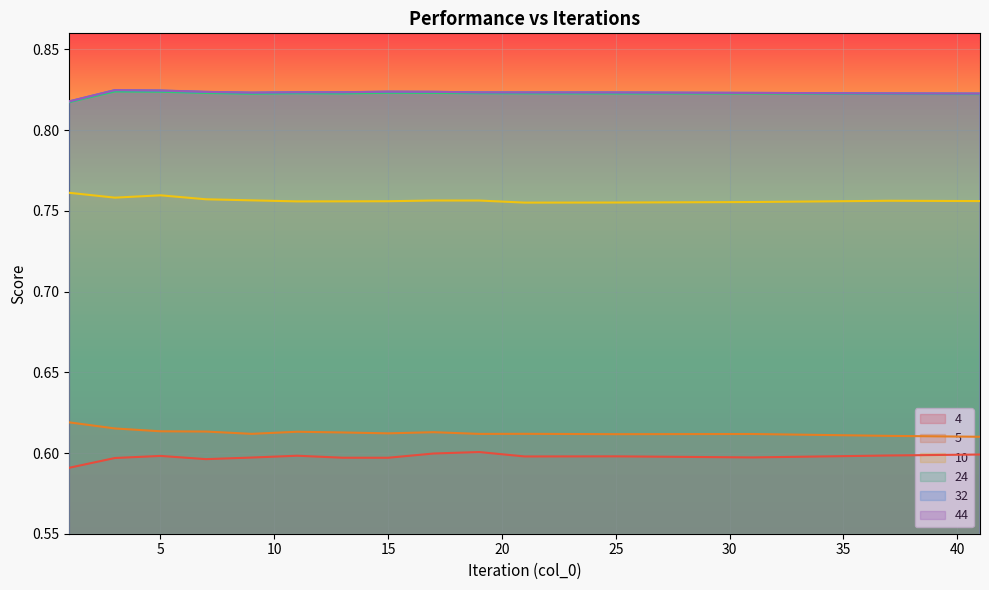

List the series in order of their peak value, lowest first.

4, 5, 10, 24, 32, 44